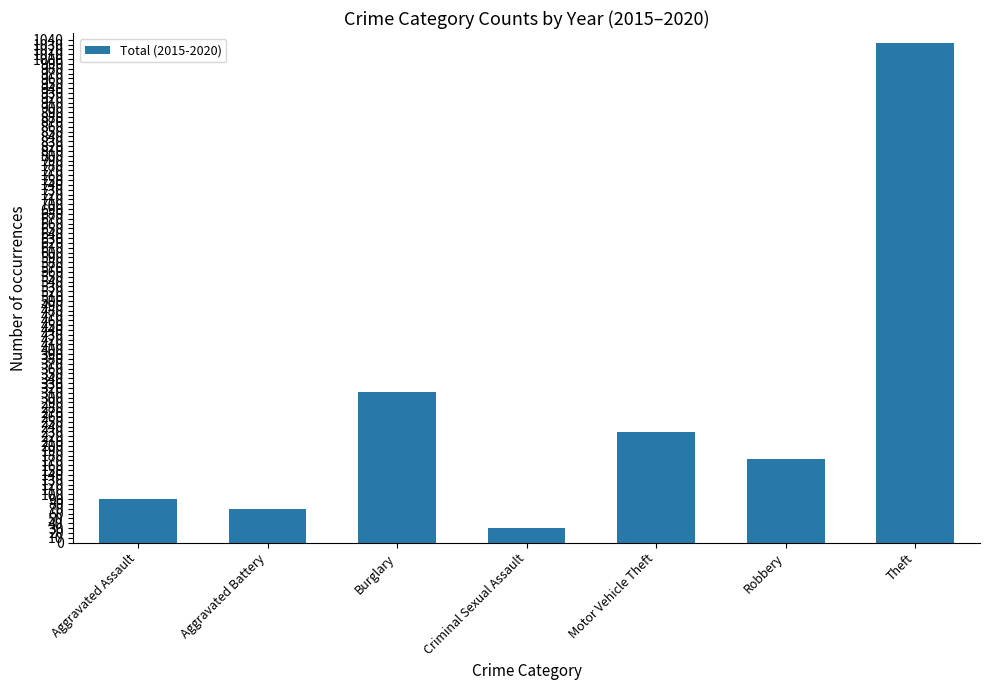

Approximately how many times larger is the value at Criminal Sexual Assault compared to Motor Vehicle Theft?

0.1